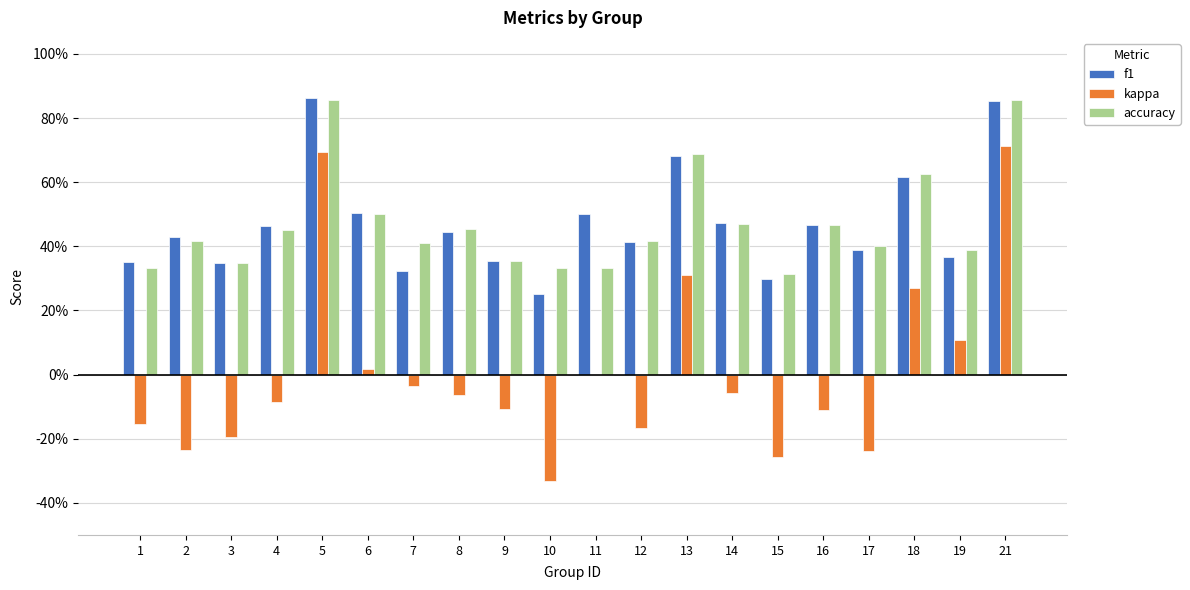

What are all the series names shown in the legend?

f1, kappa, accuracy